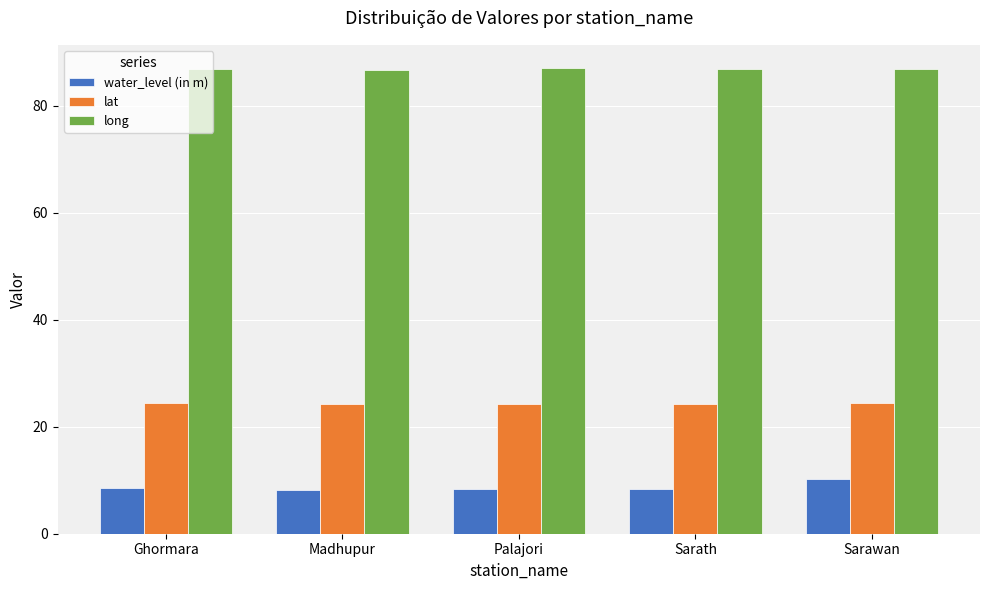

Is it true that long equals 46.2 at Sarawan?

False